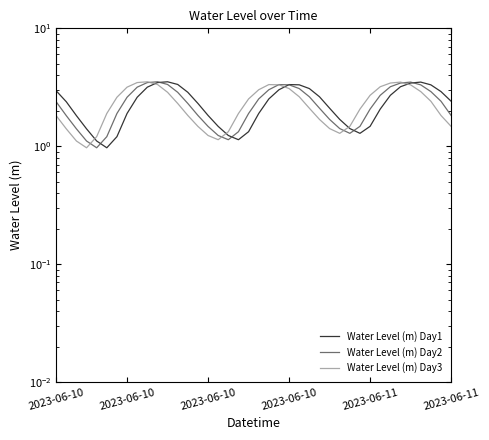

What is the spread (max minus min) of values at 26?

0.9